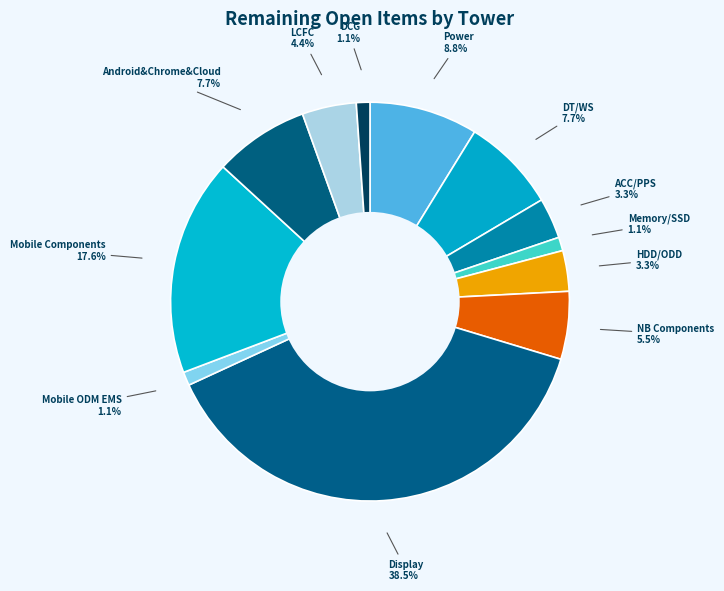

How many segments does this pie chart have?

12